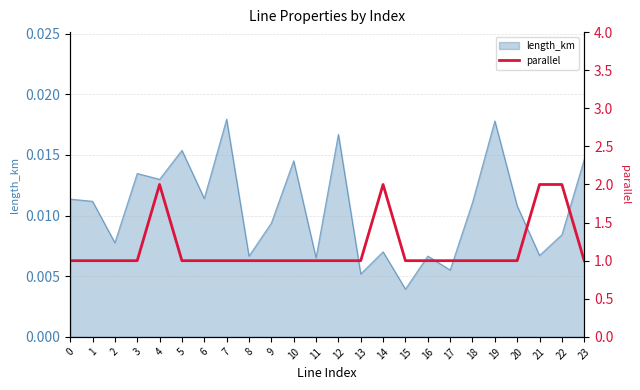

What is the sum of all values?

0.3